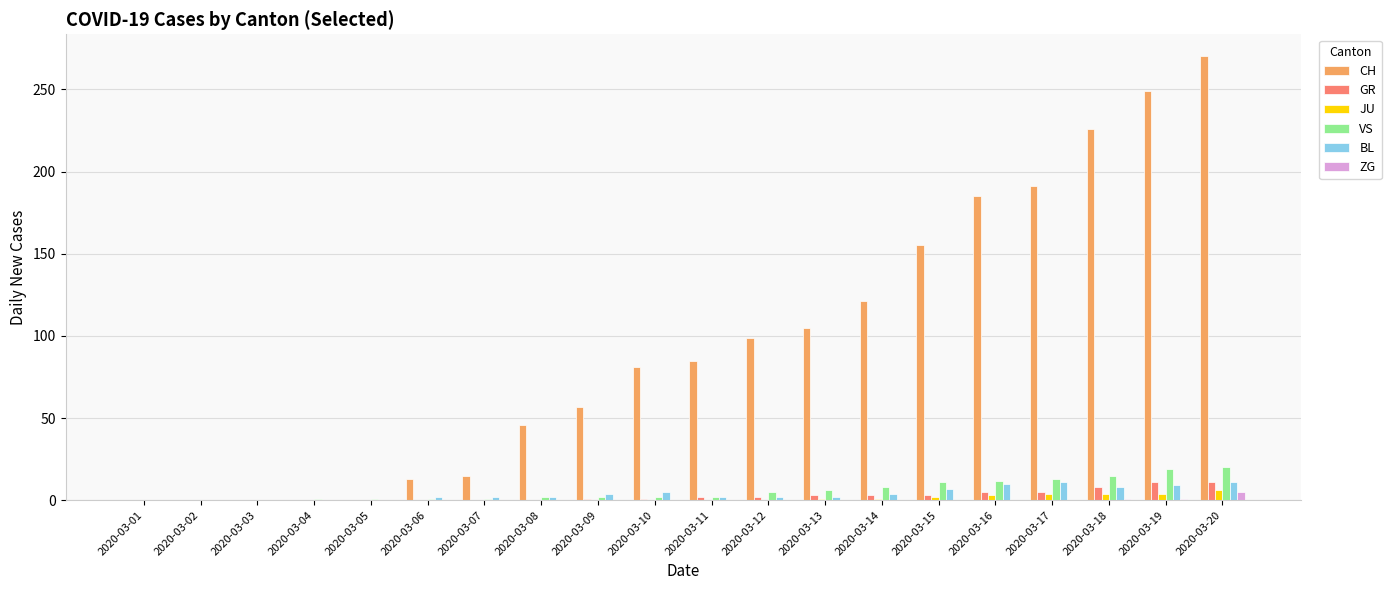

Is it true that CH equals 156 at 2020-03-18?

False